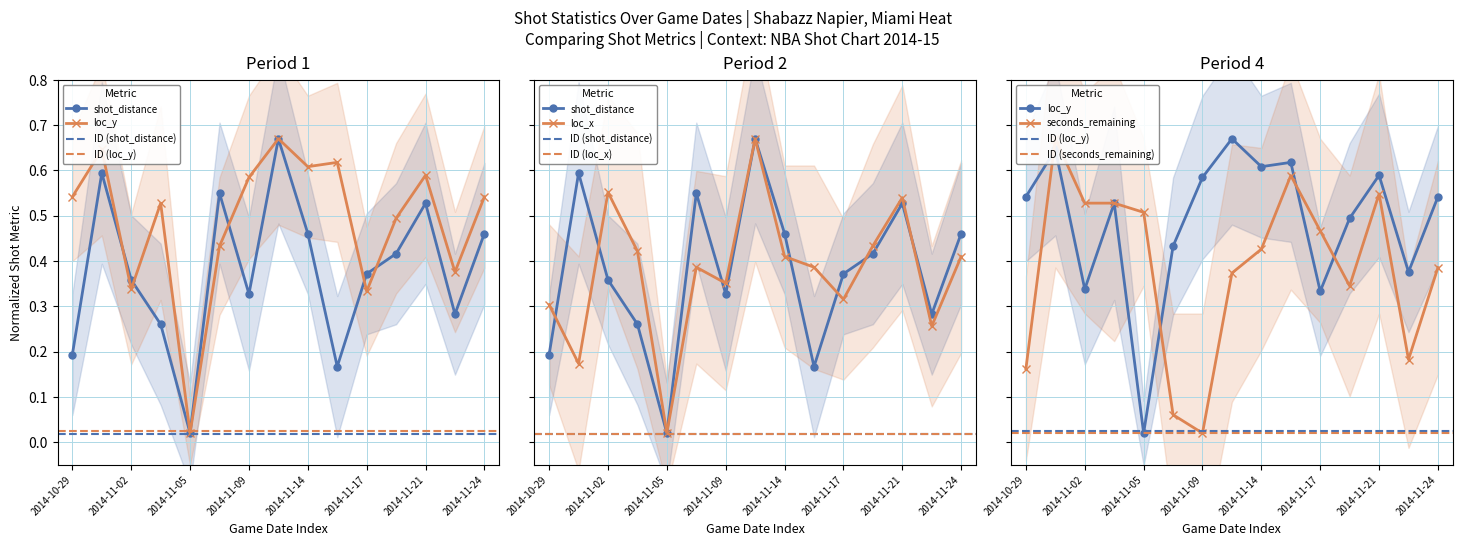

At how many categories does at least one series exceed 0?

15